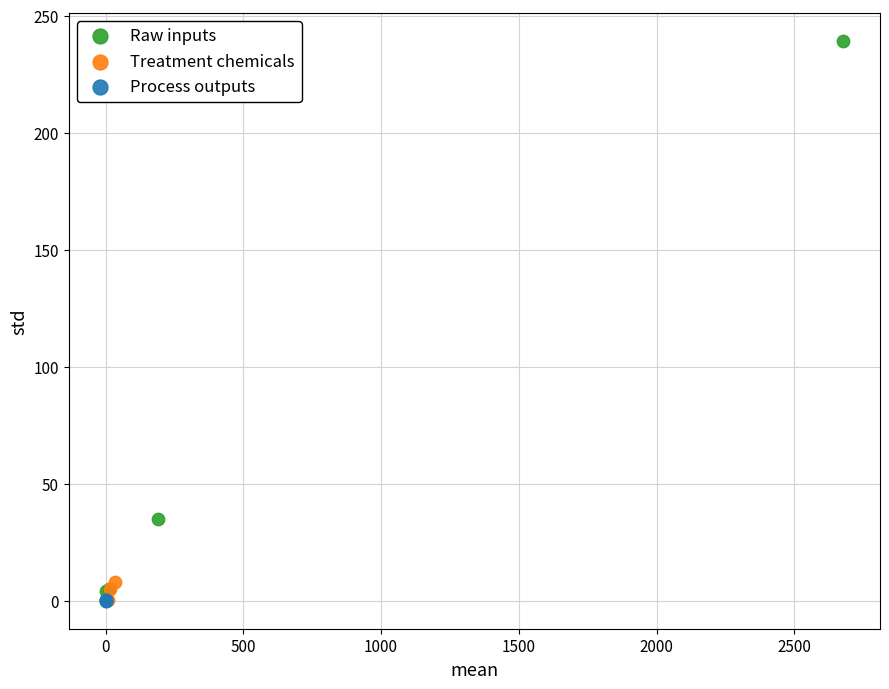

Which series contains the highest Y value?

Raw inputs